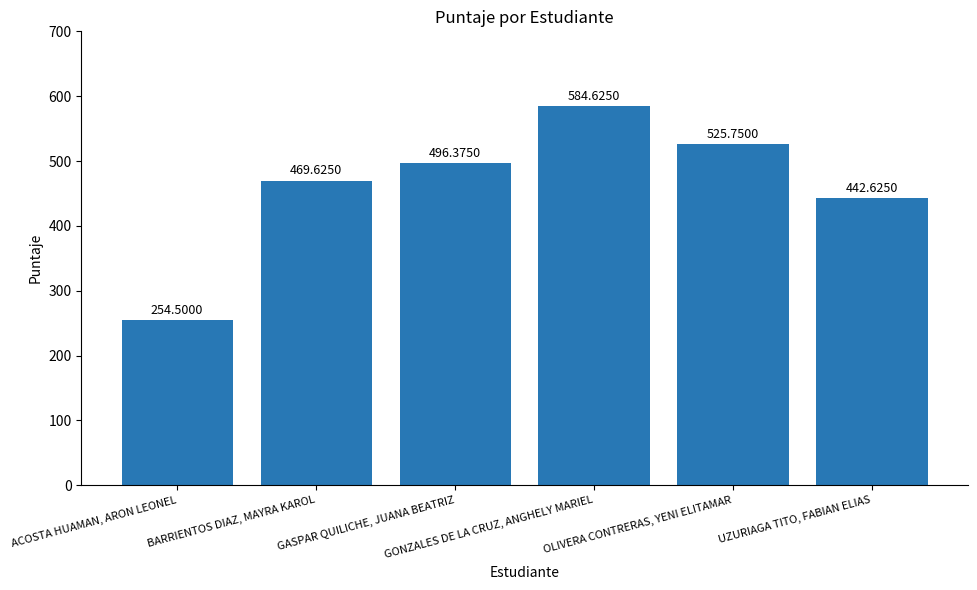

What is the change in value from ACOSTA HUAMAN, ARON LEONEL to GASPAR QUILICHE, JUANA BEATRIZ?

+241.9